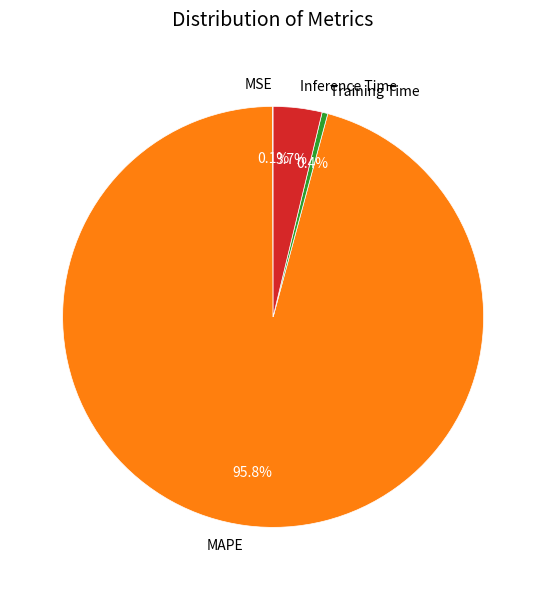

Which category has the biggest portion of the pie?

MAPE